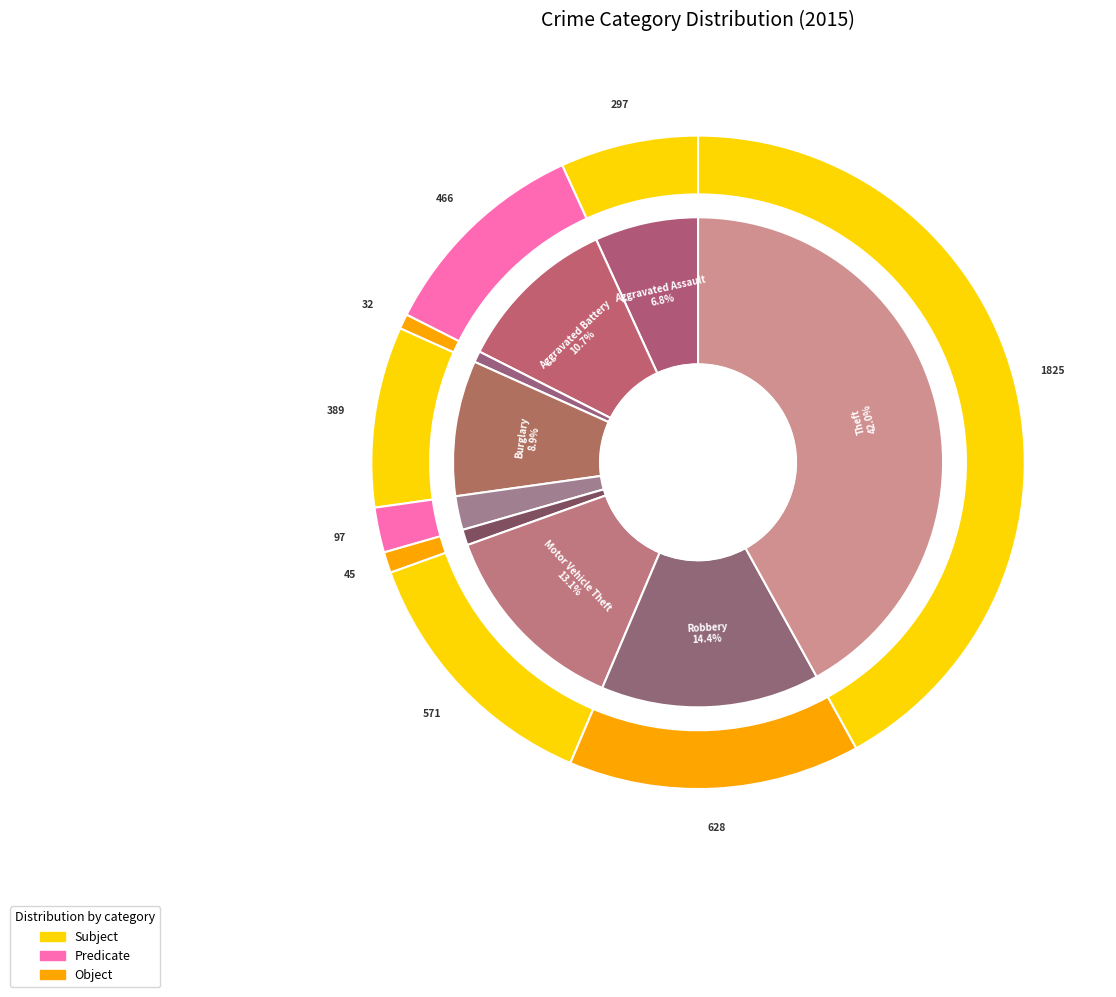

Is it true that Aggravated Battery is 11% of the pie?

True